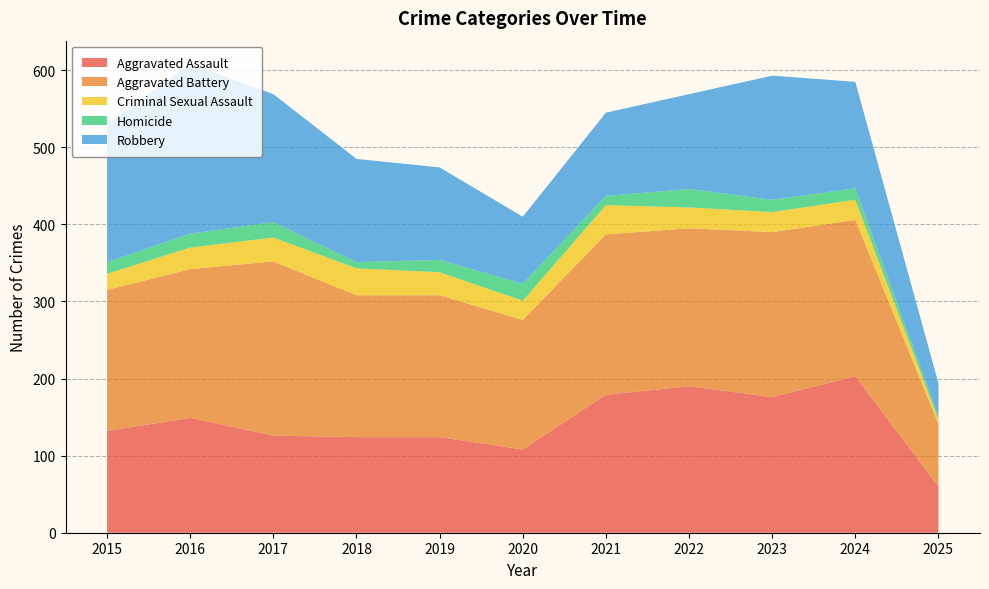

Reading left to right, transcribe all the data shown in this chart.

Aggravated Assault: 132	149	126	124	124	108	179	190	176	203	60
Aggravated Battery: 183	193	226	184	184	168	208	205	214	203	81
Criminal Sexual Assault: 21	28	31	35	30	25	38	27	26	26	6
Homicide: 15	18	20	8	16	22	12	24	16	15	4
Robbery: 180	220	166	134	120	87	108	123	161	138	43